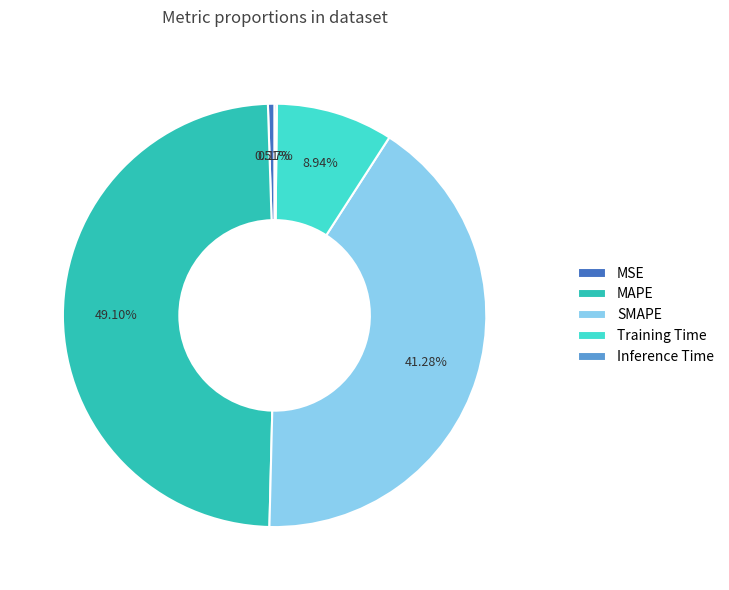

The MAPE slice represents 44% of the pie. True or false?

False